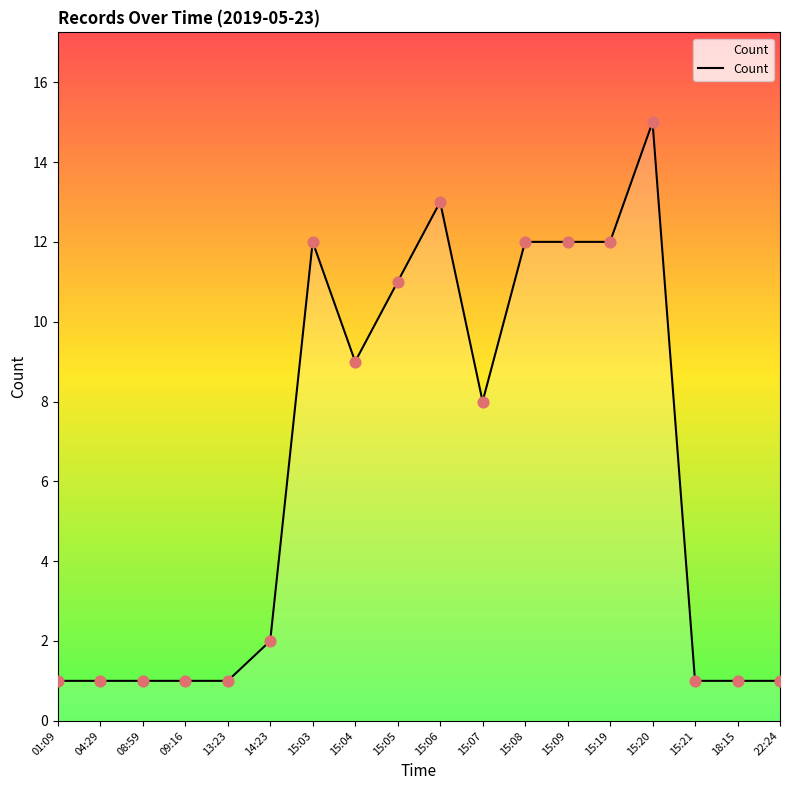

What is the ratio of the value at 13:23 to the value at 09:16?

1.0